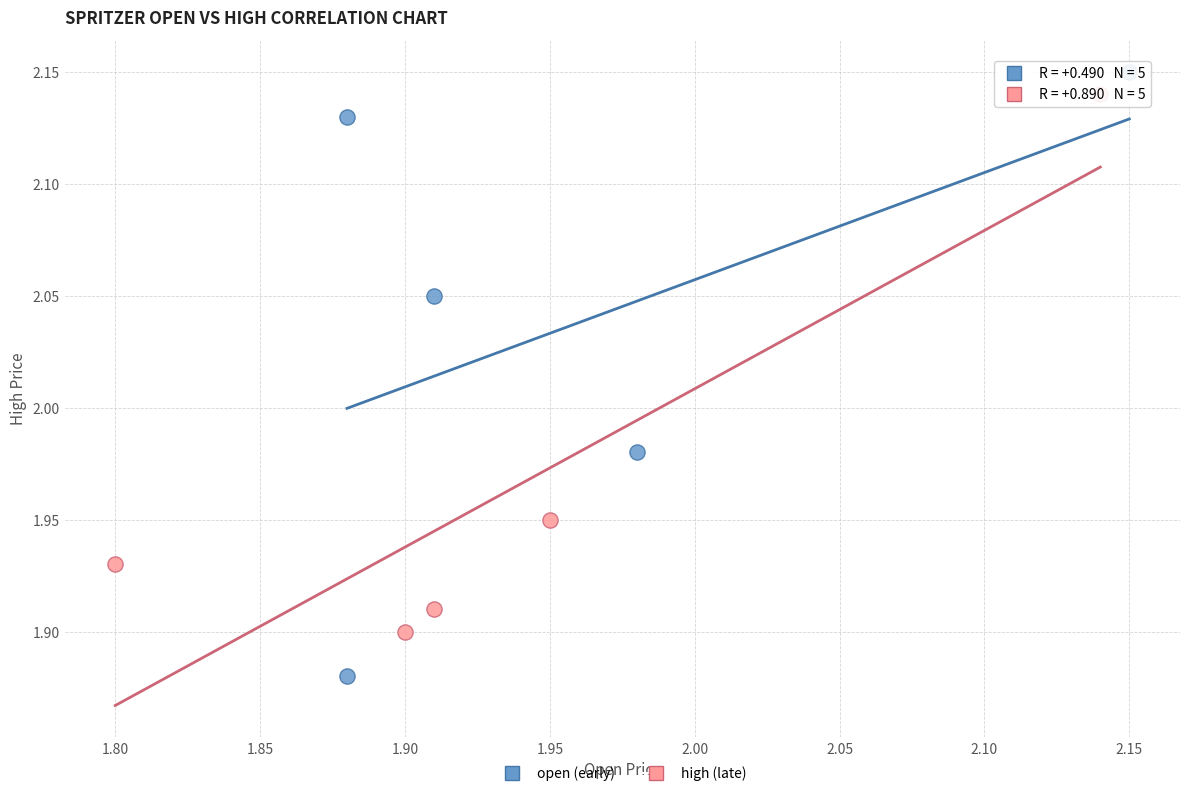

Which series contains the lowest Y value?

open (early)